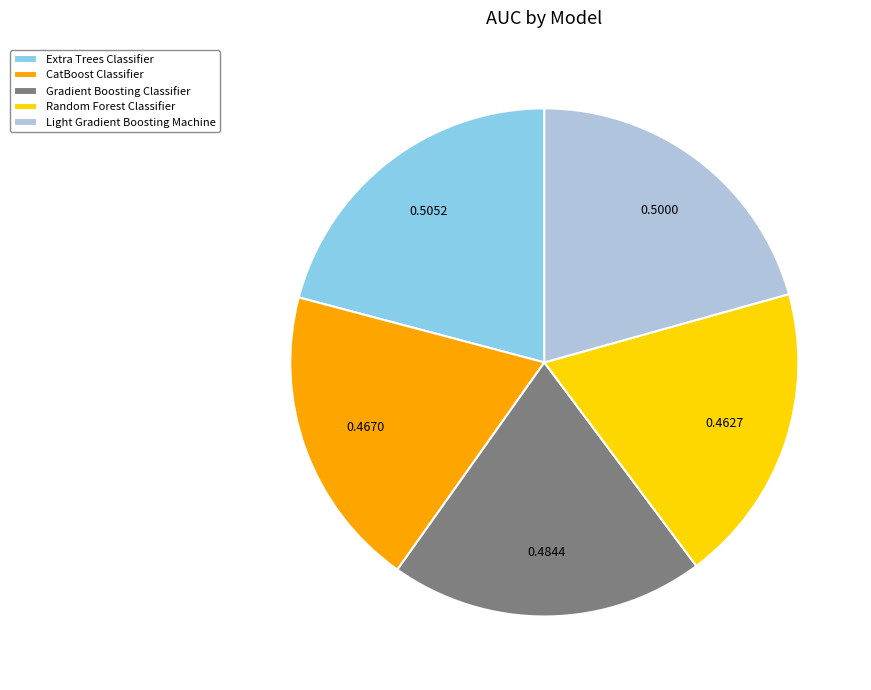

Does Light Gradient Boosting Machine account for over 50% of the chart?

No